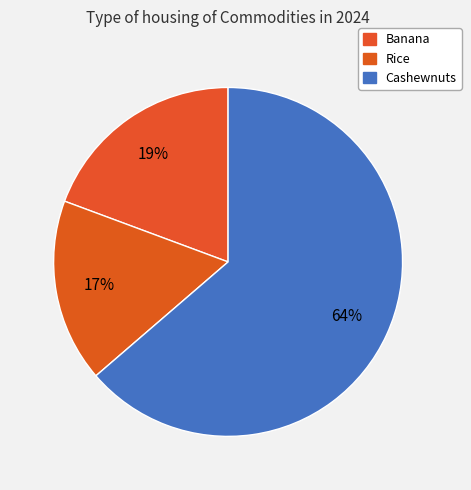

True or false: Banana accounts for 19% of the total.

True